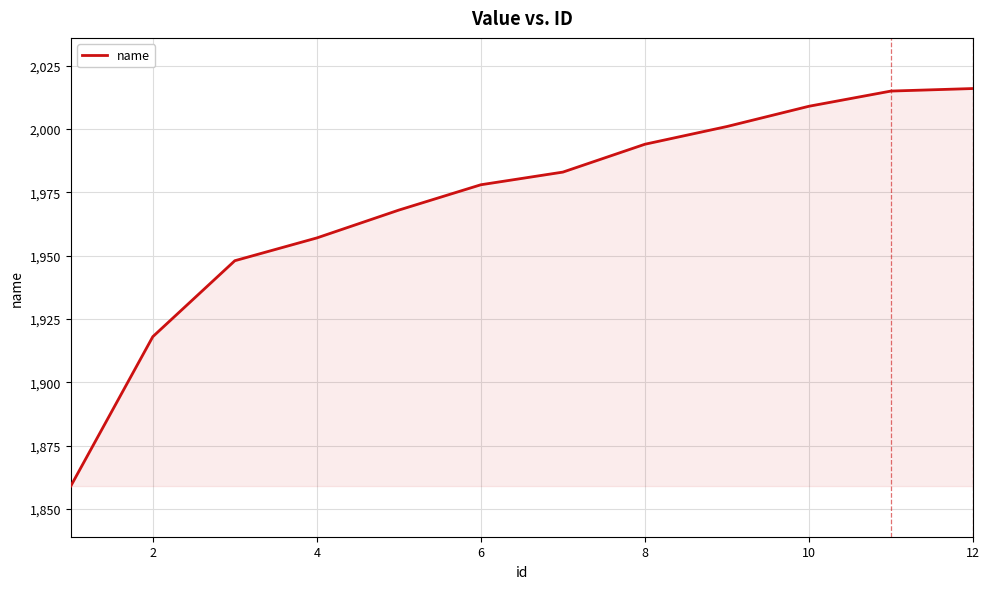

What is the maximum value shown in the chart?

2016